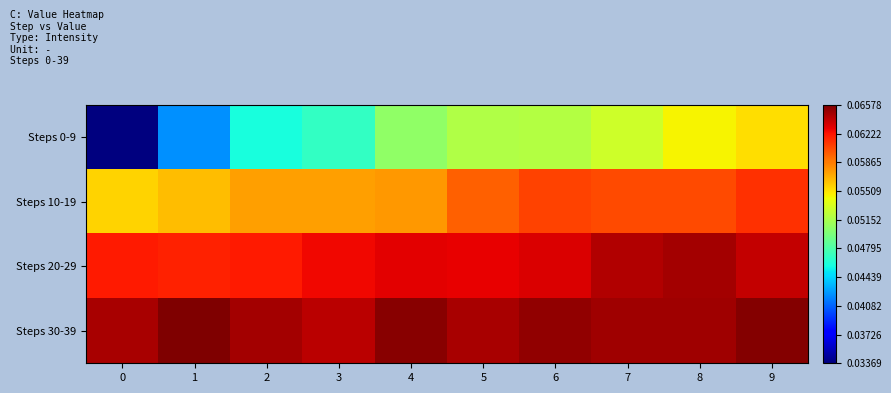

Reading left to right, transcribe all the data shown in this chart.

Steps 0-9: 0=0.0	1=0.0	2=0.0	3=0.0	4=0.1	5=0.1	6=0.1	7=0.1	8=0.1	9=0.1
Steps 10-19: 0=0.1	1=0.1	2=0.1	3=0.1	4=0.1	5=0.1	6=0.1	7=0.1	8=0.1	9=0.1
Steps 20-29: 0=0.1	1=0.1	2=0.1	3=0.1	4=0.1	5=0.1	6=0.1	7=0.1	8=0.1	9=0.1
Steps 30-39: 0=0.1	1=0.1	2=0.1	3=0.1	4=0.1	5=0.1	6=0.1	7=0.1	8=0.1	9=0.1